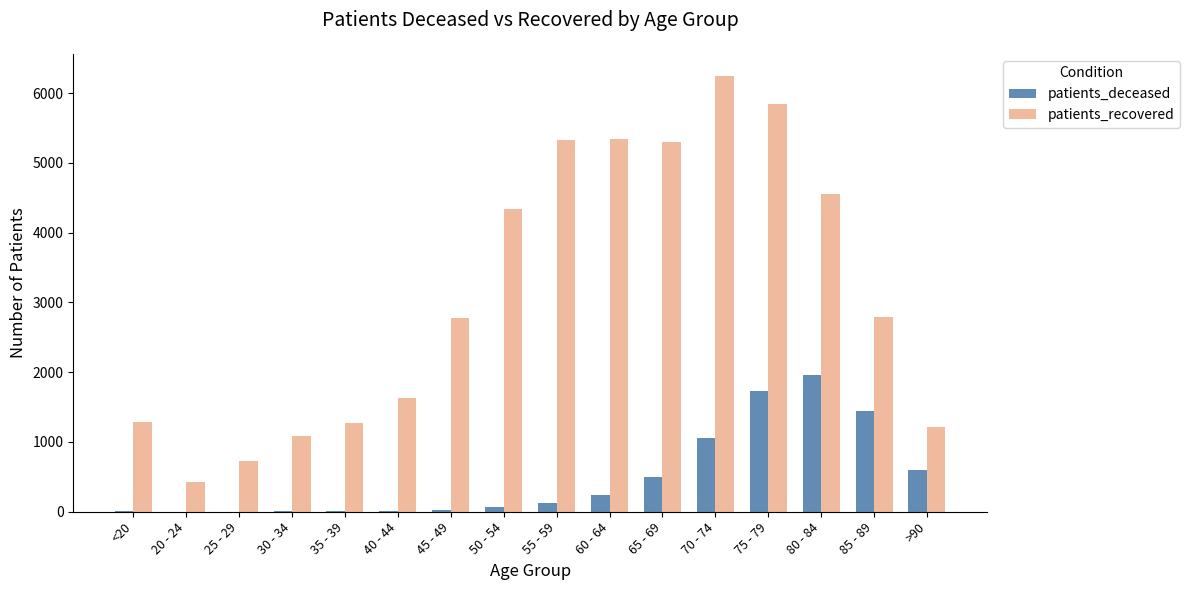

Which category has the highest value in the patients_deceased series?

80 - 84